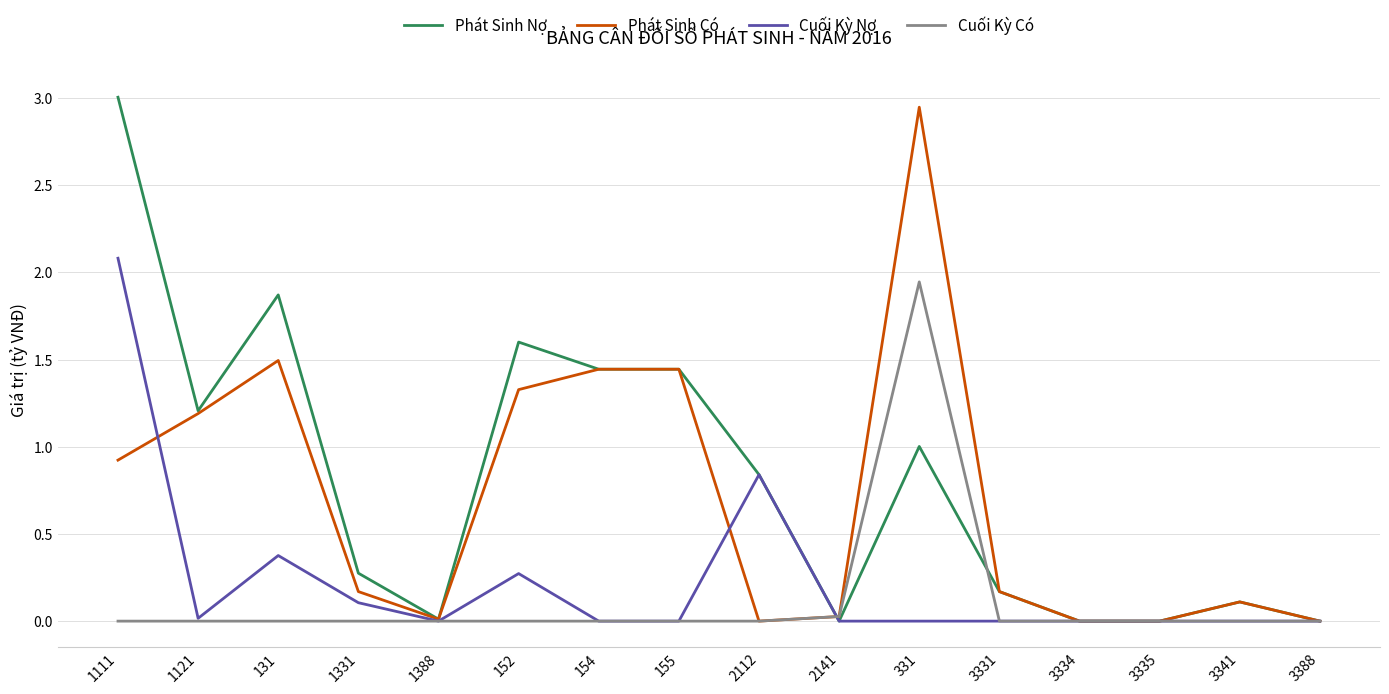

Count the number of categories in the chart.

16